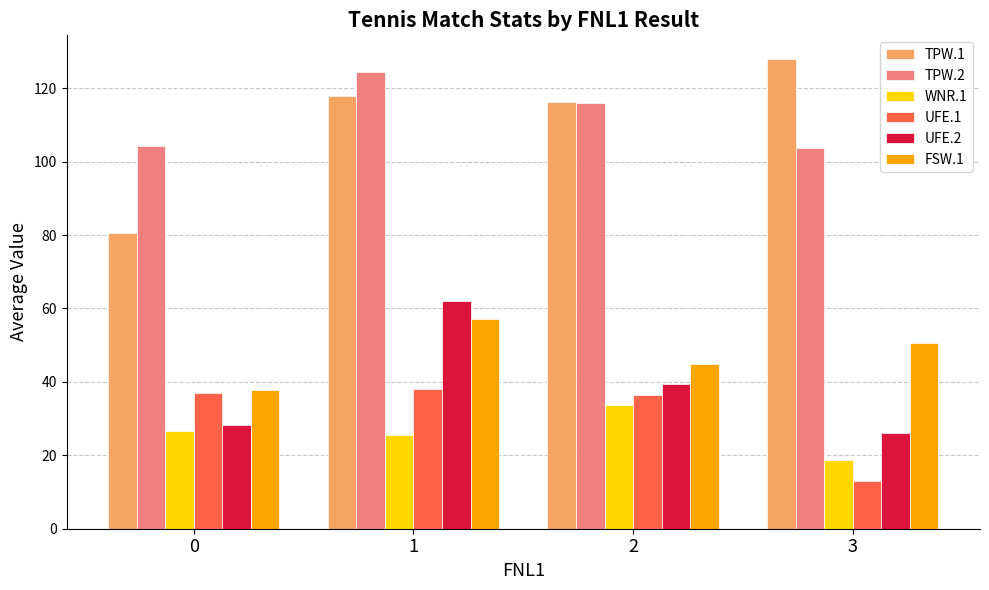

How many bars are there in each group?

6